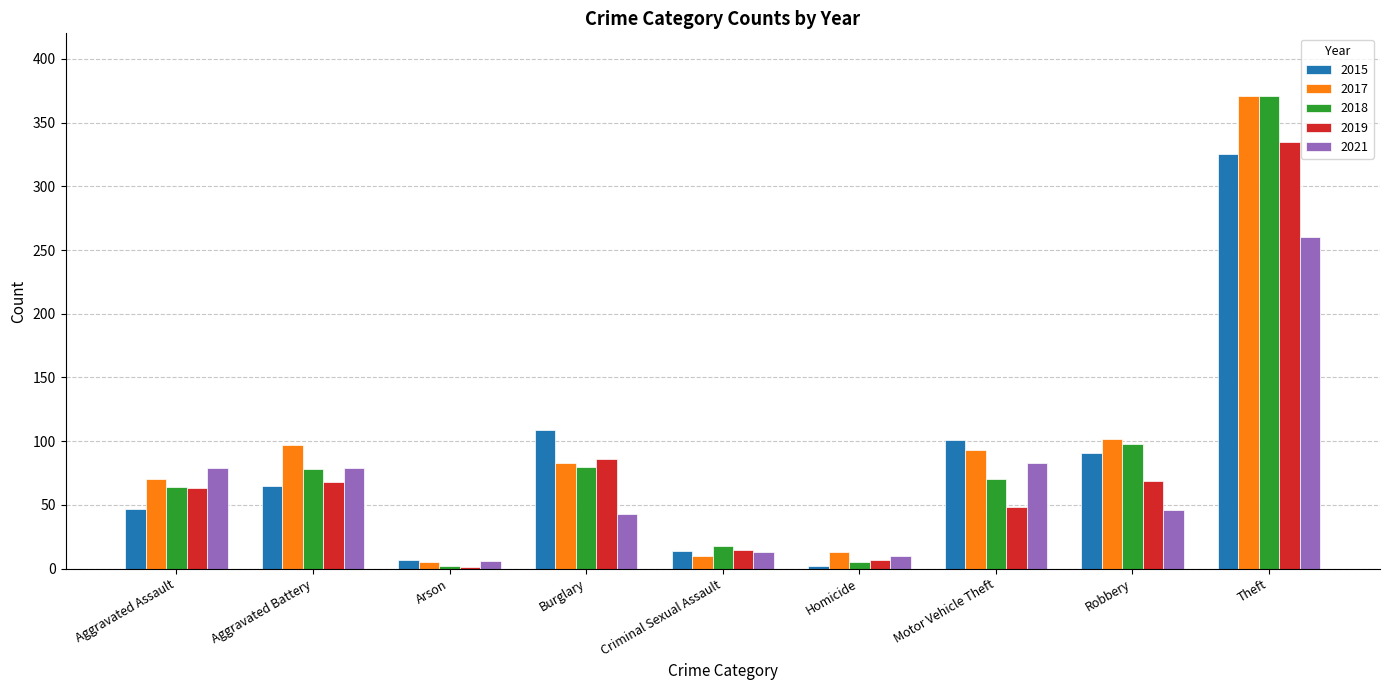

What is the difference between the 2018 values at Aggravated Battery and Homicide?

73